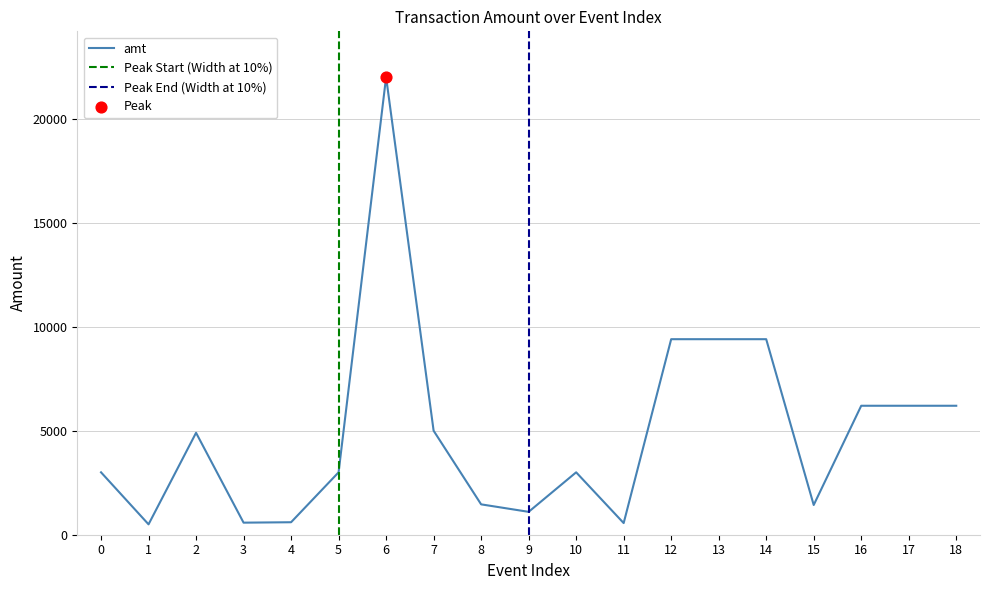

Between 5 and 9, which is larger?

5